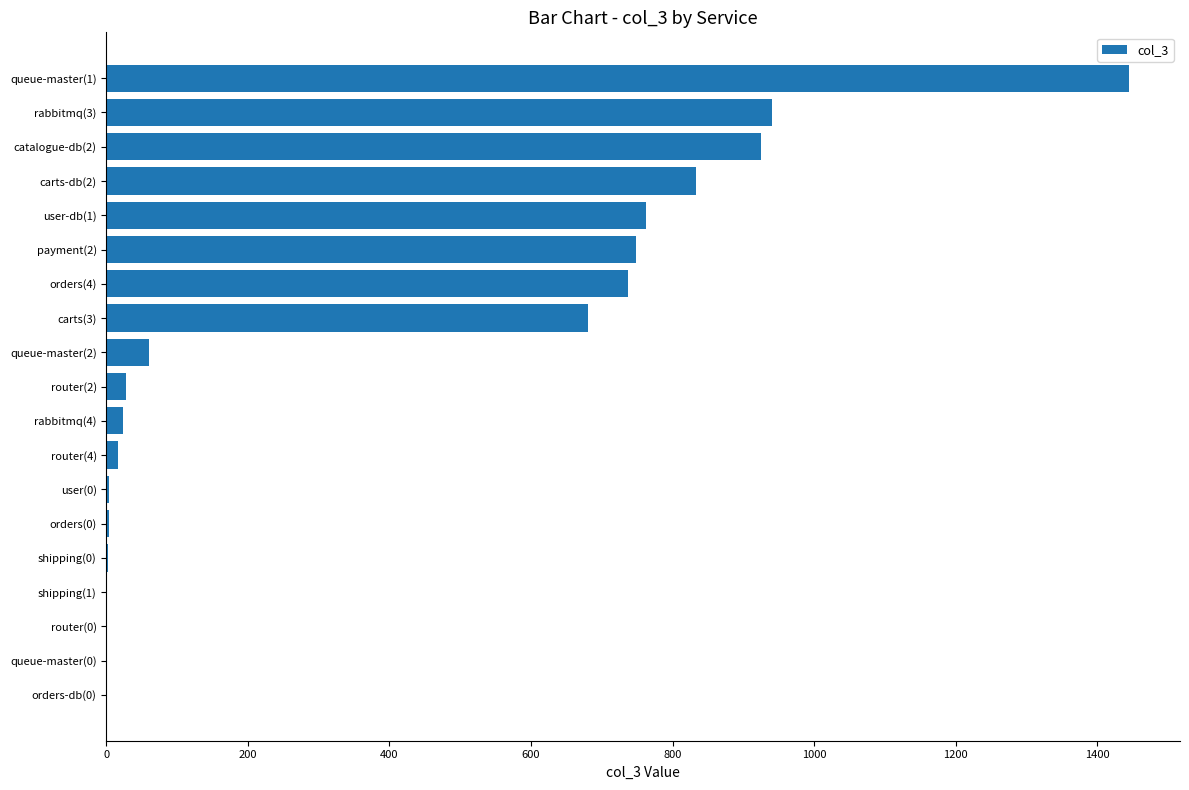

Is it true that the value at user-db(1) is 762?

True